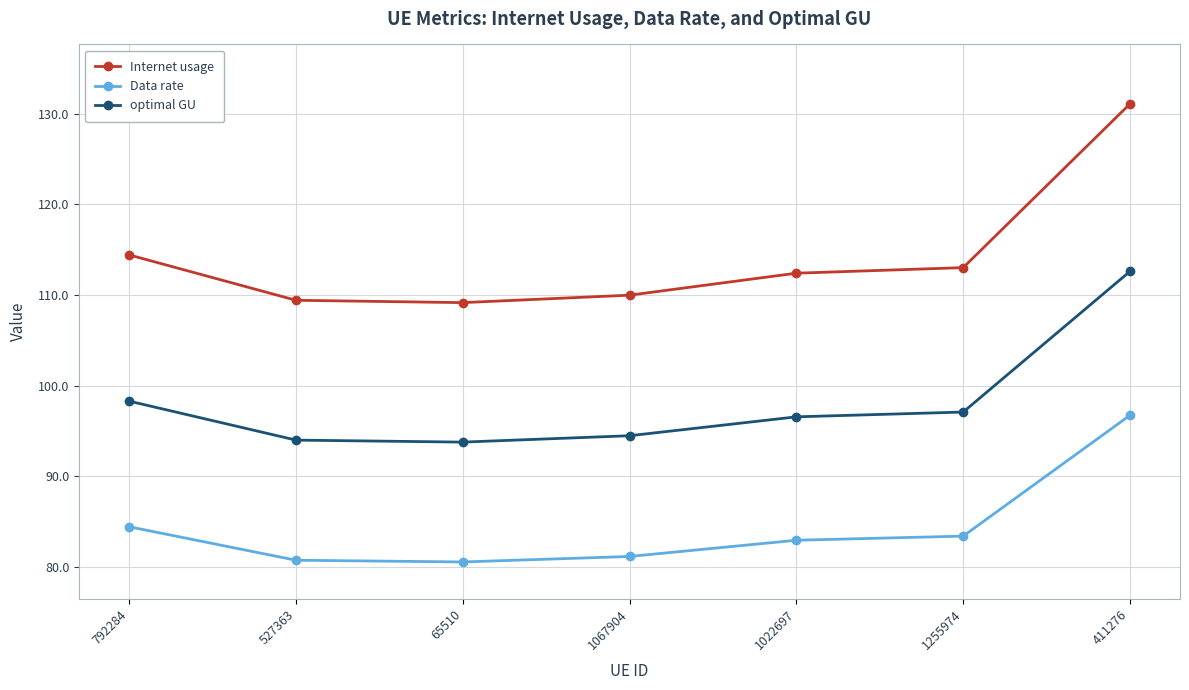

What position from the left is 792284?

1